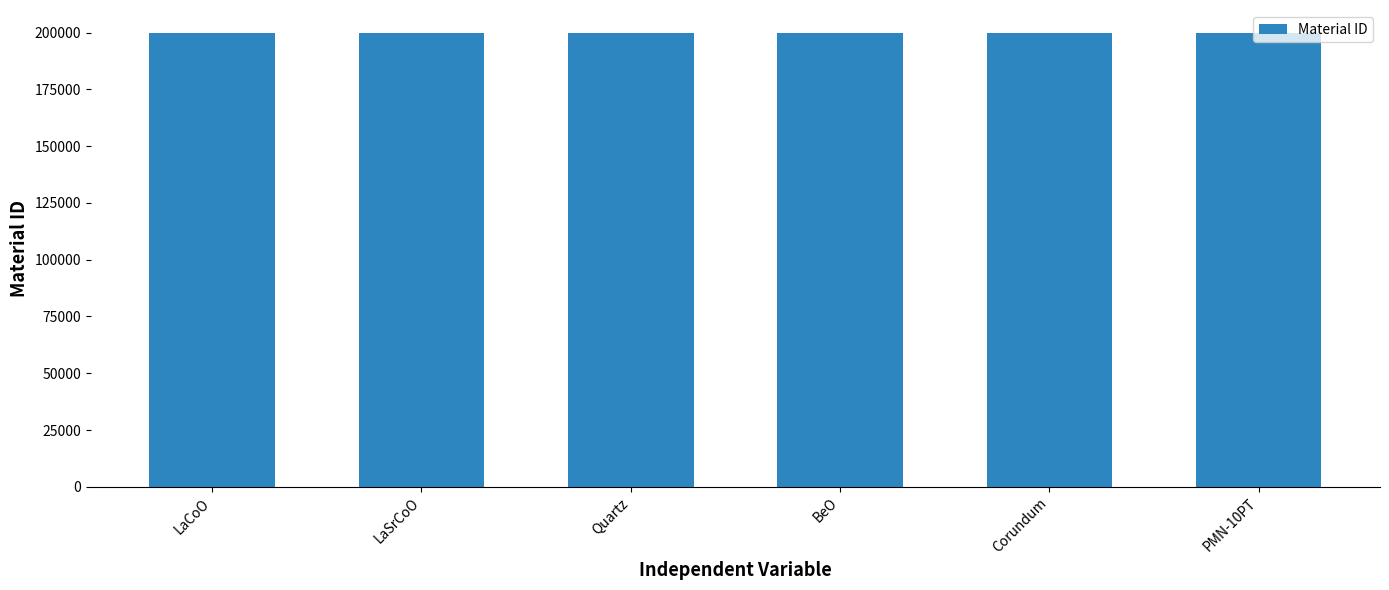

What is the sum of the values at Corundum and Quartz?

400008